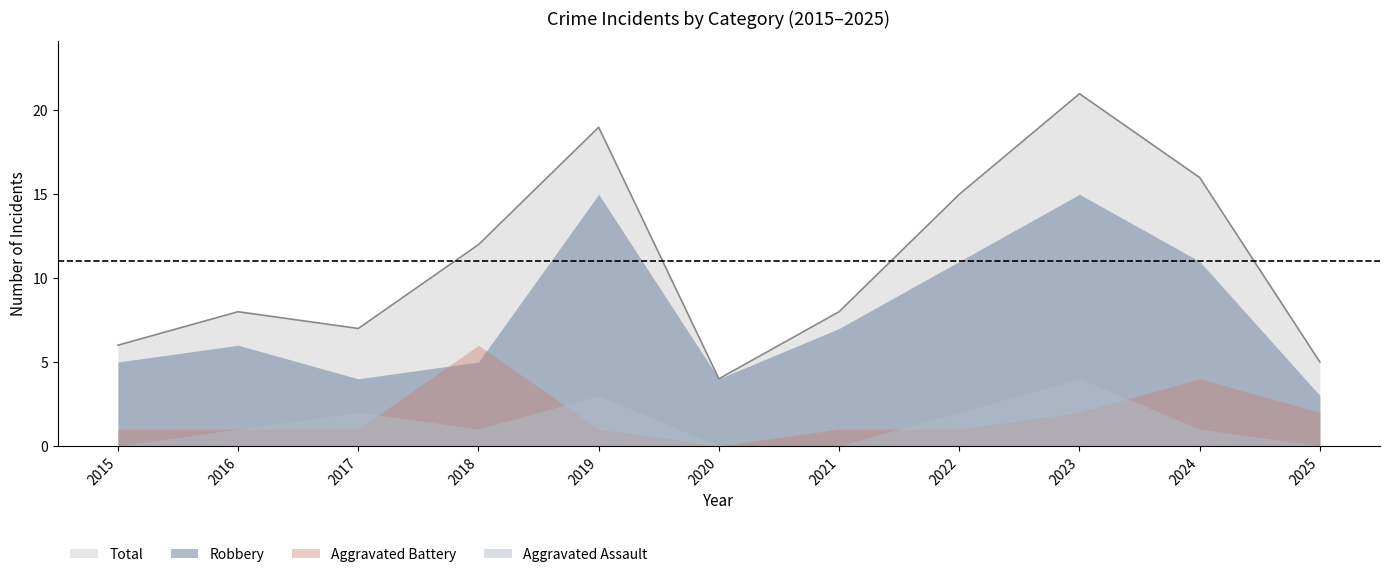

At which category does Aggravated Battery reach its first local valley?

2020